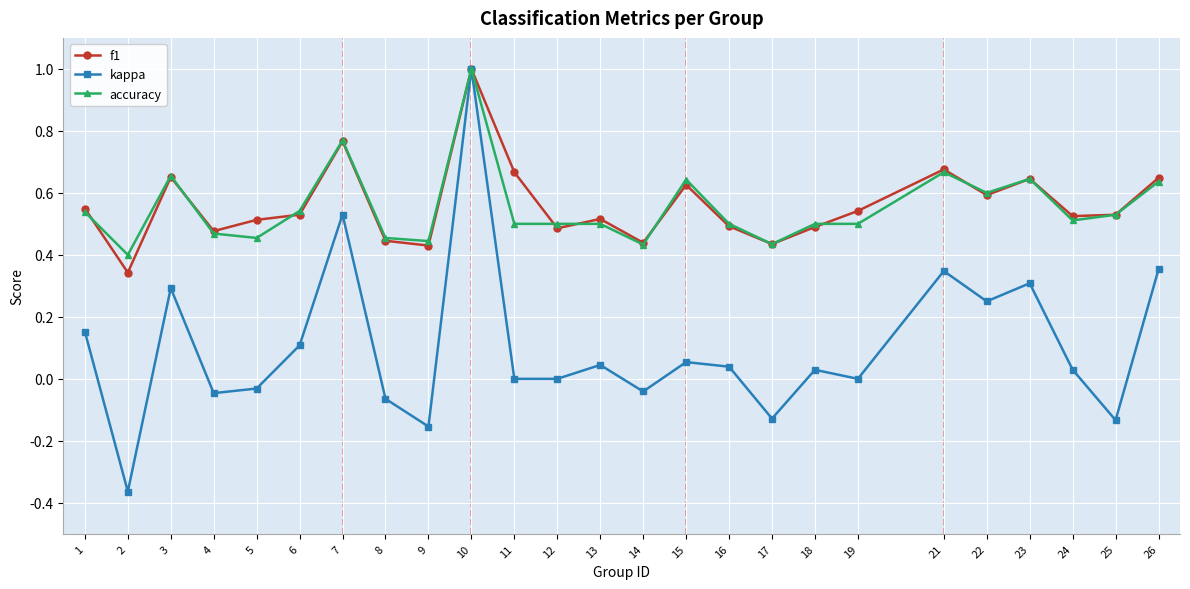

Rank the series at 11 from highest to lowest value.

f1, accuracy, kappa